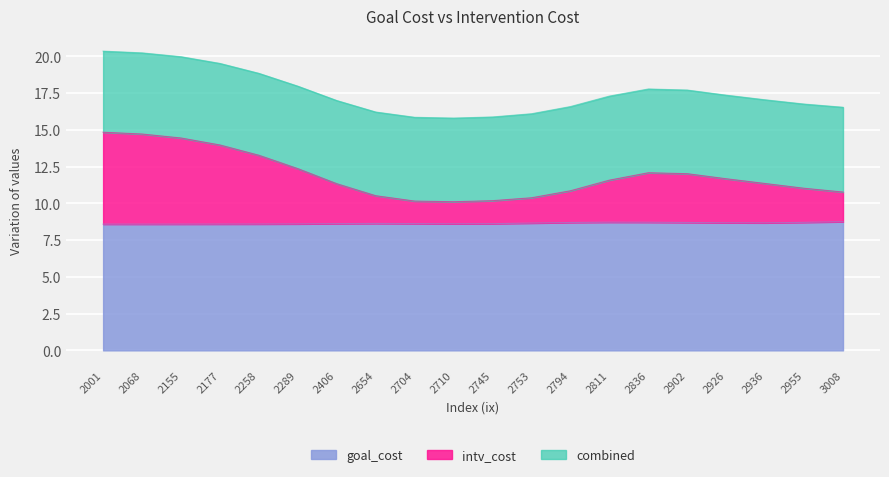

Count the number of data series in this chart.

2